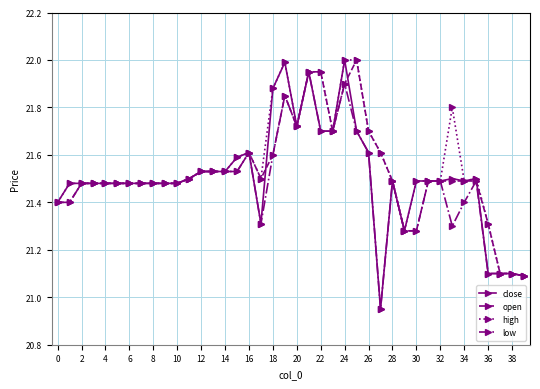

Which series has the largest range (max minus min)?

close